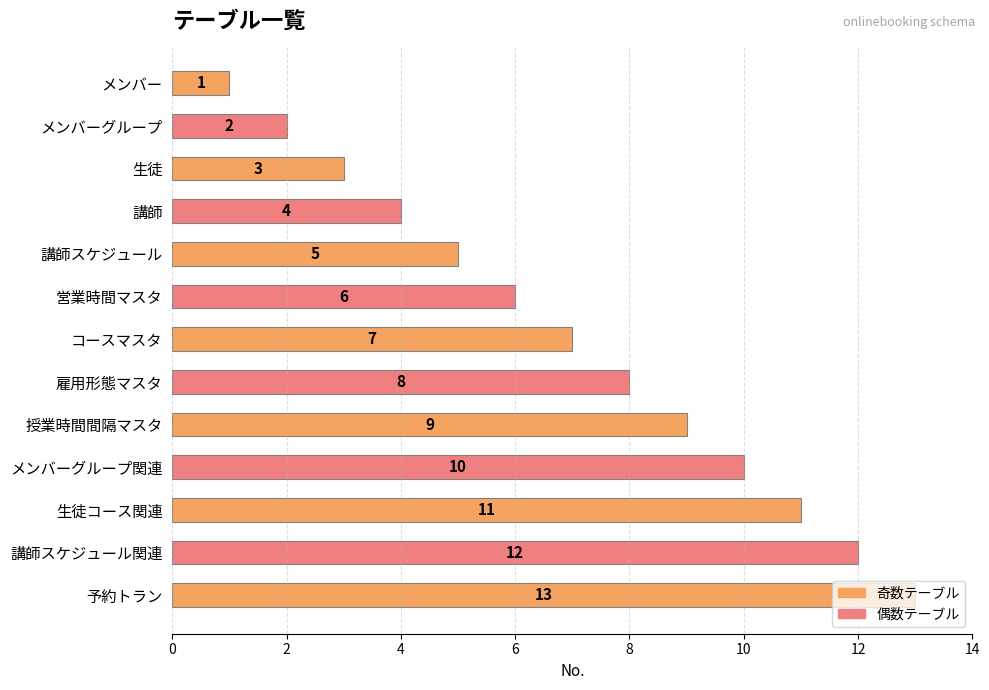

Count the number of data series in this chart.

1